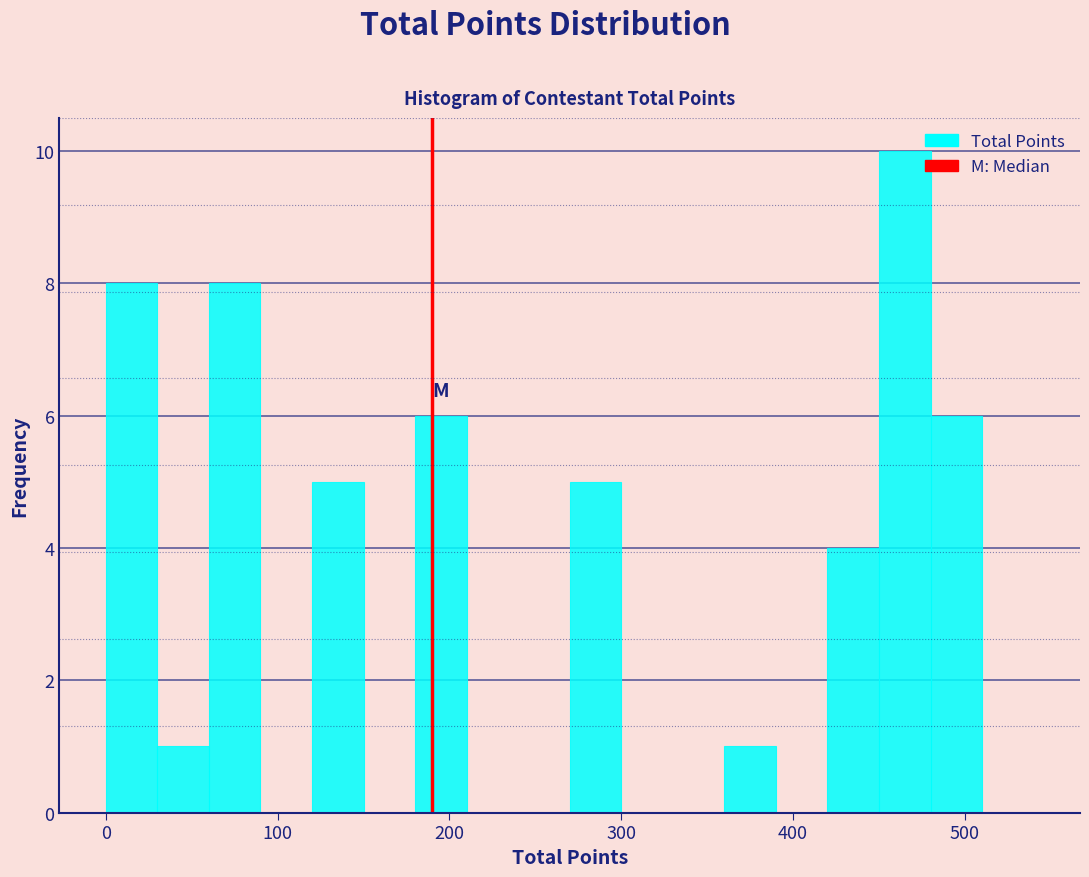

Read against the x-axis, roughly where is the centre of the tallest bar?

470